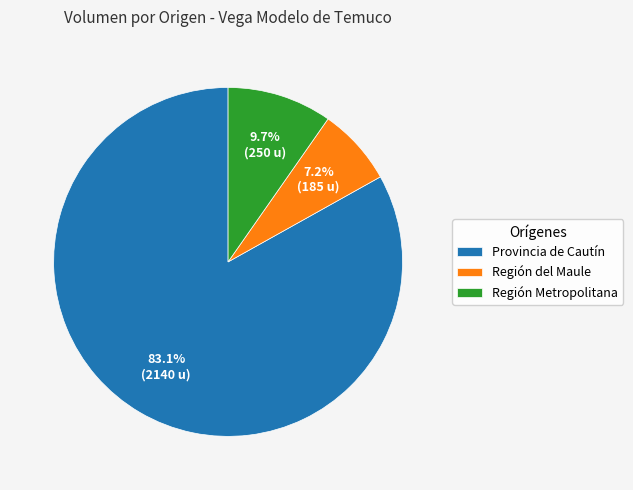

Does any single category account for the majority?

Yes